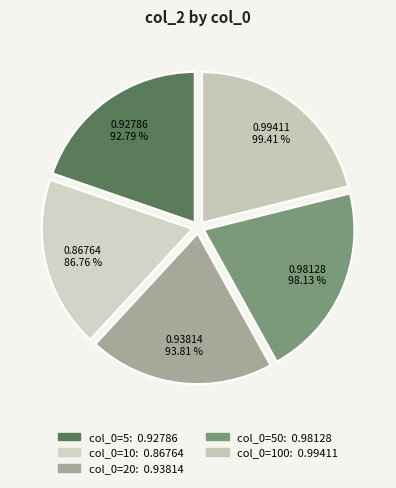

Between 100 and 50, which is larger?

100